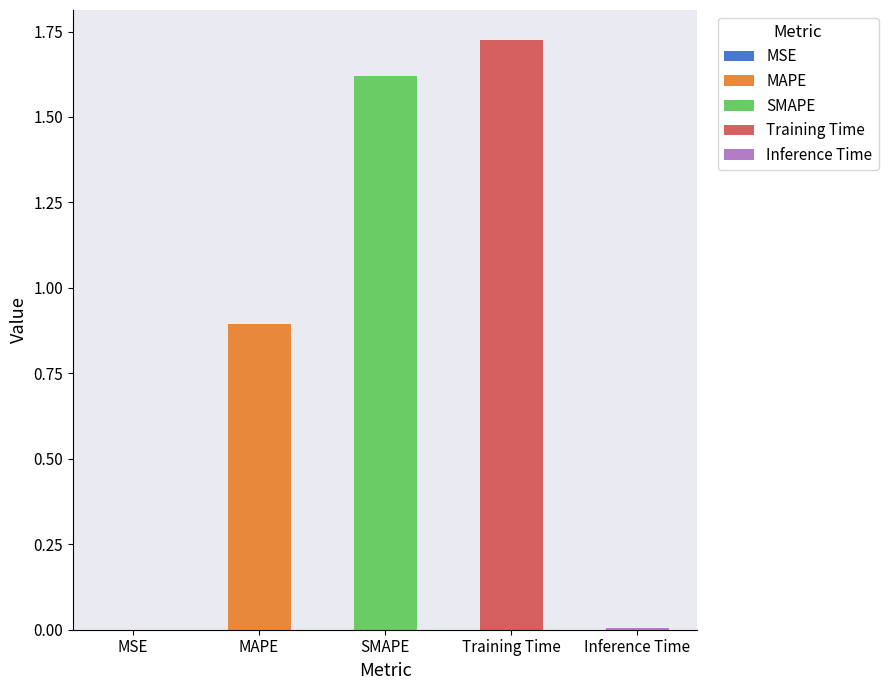

What position from the right is SMAPE?

3